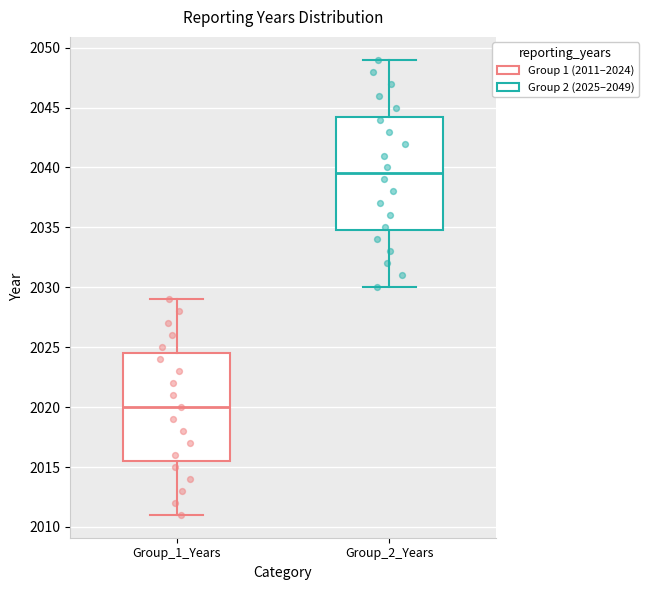

Reading left to right, transcribe this box plot: for each box, give where its median line is, the range the box spans, and where its two whiskers end, as read against the y-axis. The values are not printed on the chart, so give them approximately, as read against the axis.

Group_1_Years: median 2020.0, box 2015.5 to 2024.5, whiskers 2011.0 to 2029.0
Group_2_Years: median 2039.5, box 2035.0 to 2044.5, whiskers 2030.0 to 2049.0